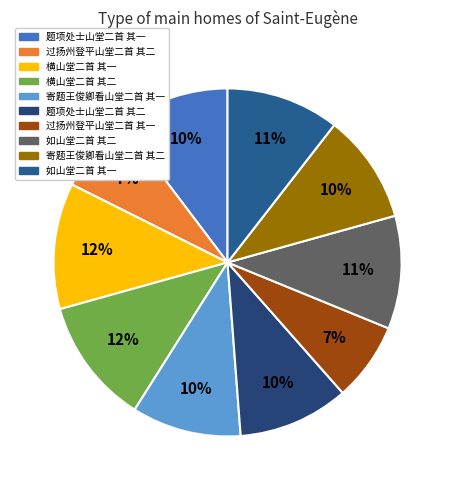

How many slices are in this pie chart?

10